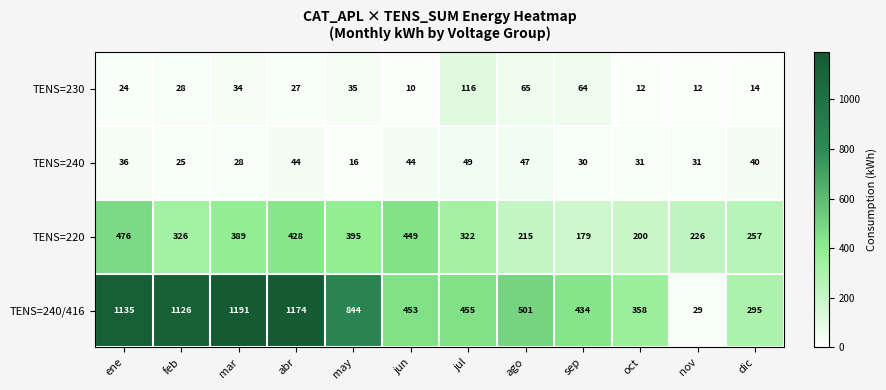

What is the spread (max minus min) of values at feb?

1101